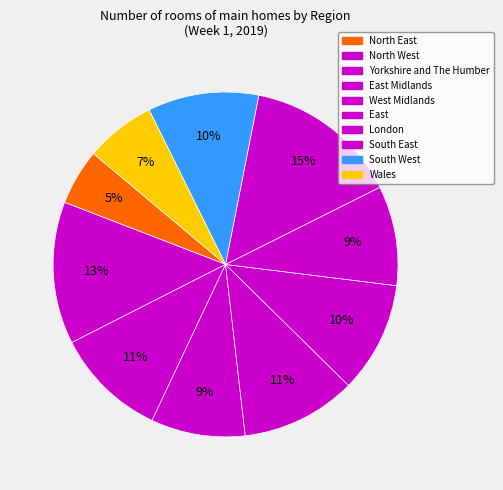

Rank the categories by value from highest to lowest.

South East, North West, West Midlands, Yorkshire and The Humber, East, South West, London, East Midlands, Wales, North East